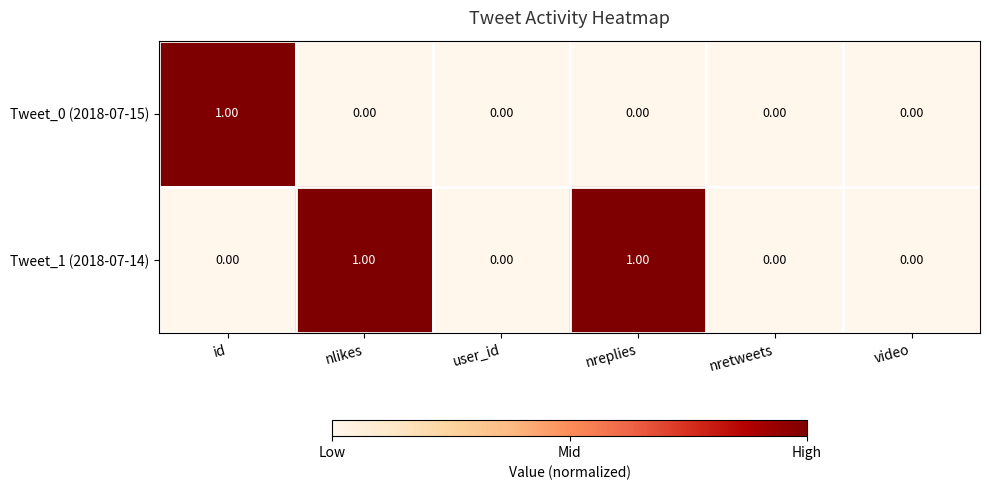

How many data points in Tweet_0 (2018-07-15) are above 0?

1